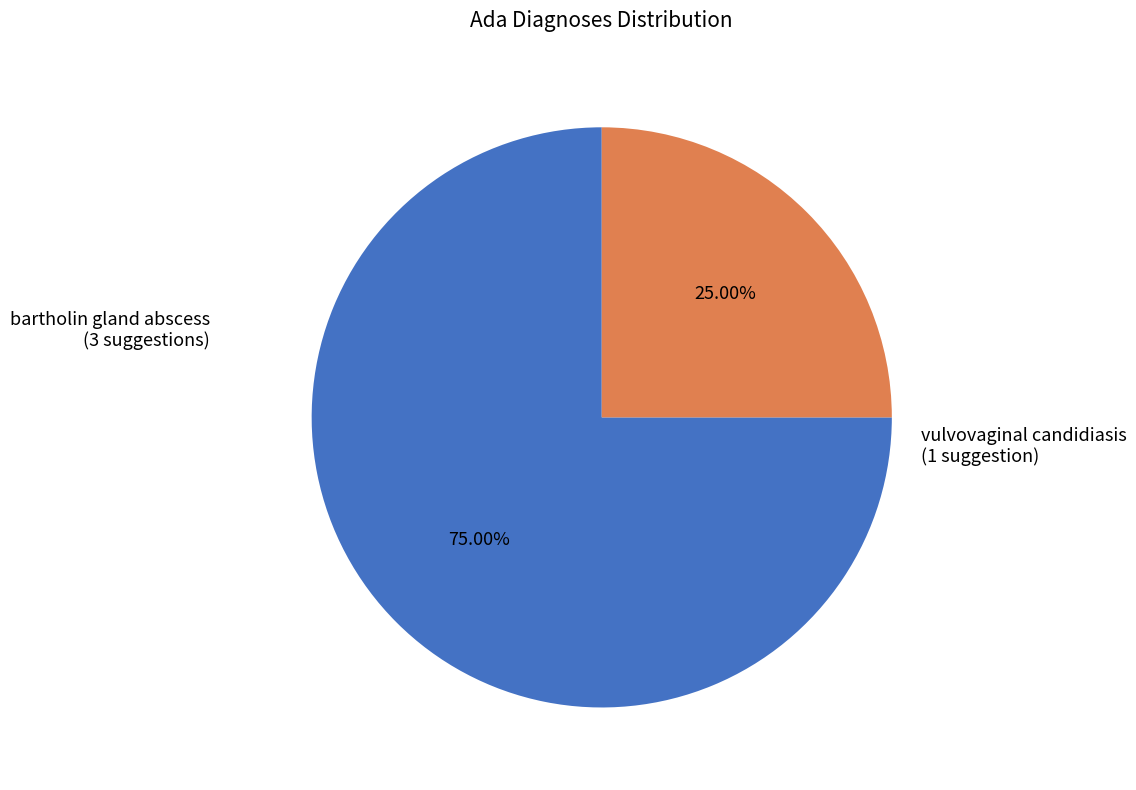

What percentage is NOT represented by vulvovaginal candidiasis?

75.0%